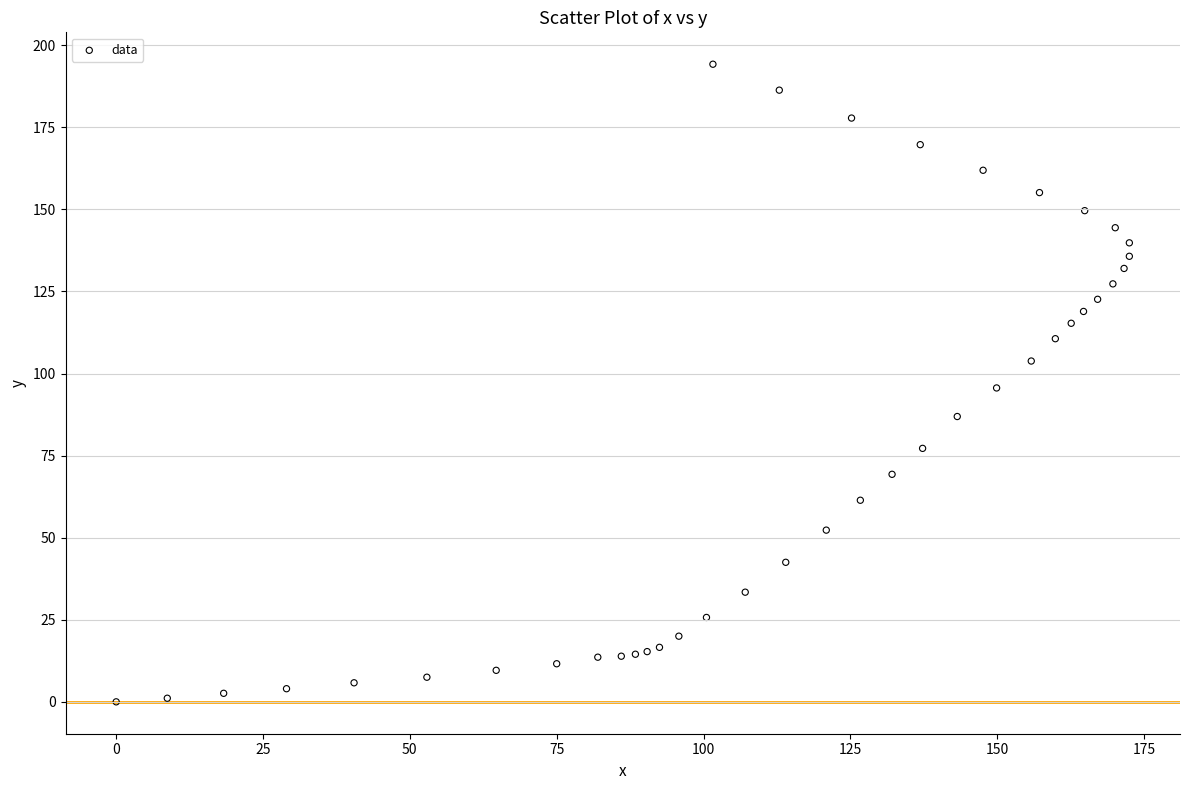

What is the range of Y values (max minus min)?

194.2